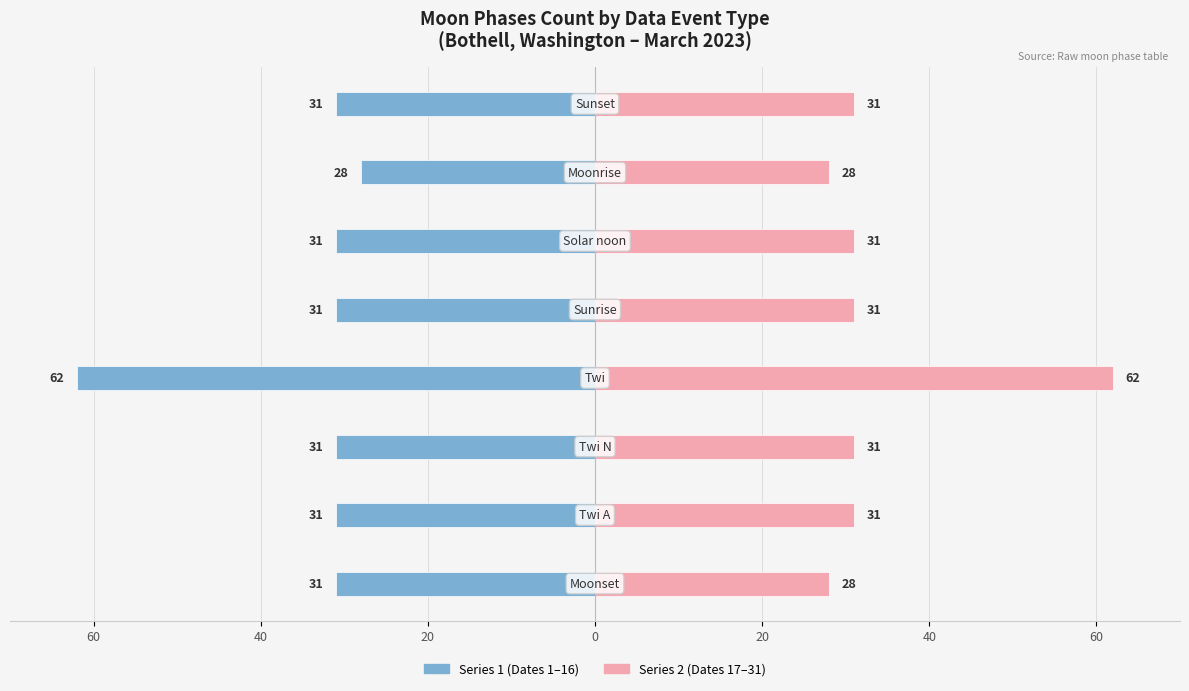

How many data points in Moonset/Moonrise Events (Series 2) are above 31?

1